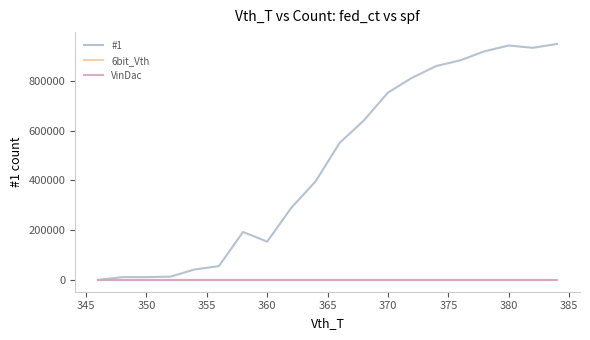

Does the chart have visible grid lines?

No